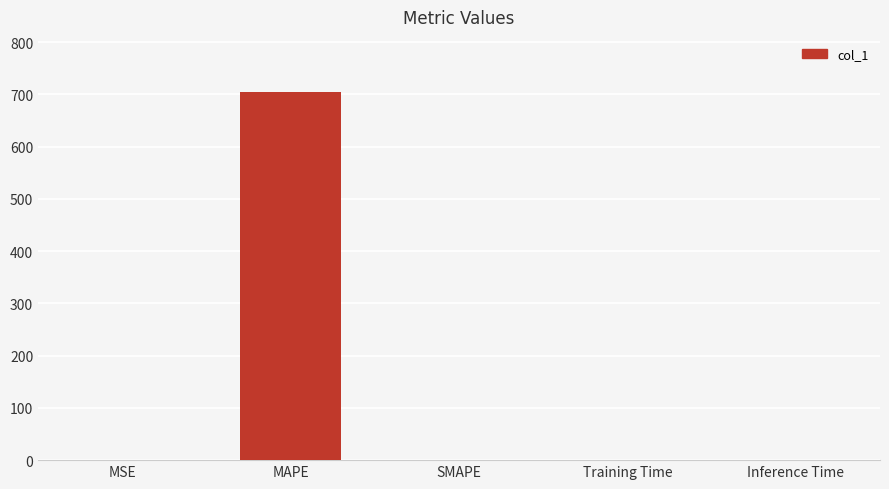

What is the greatest value displayed?

704.5